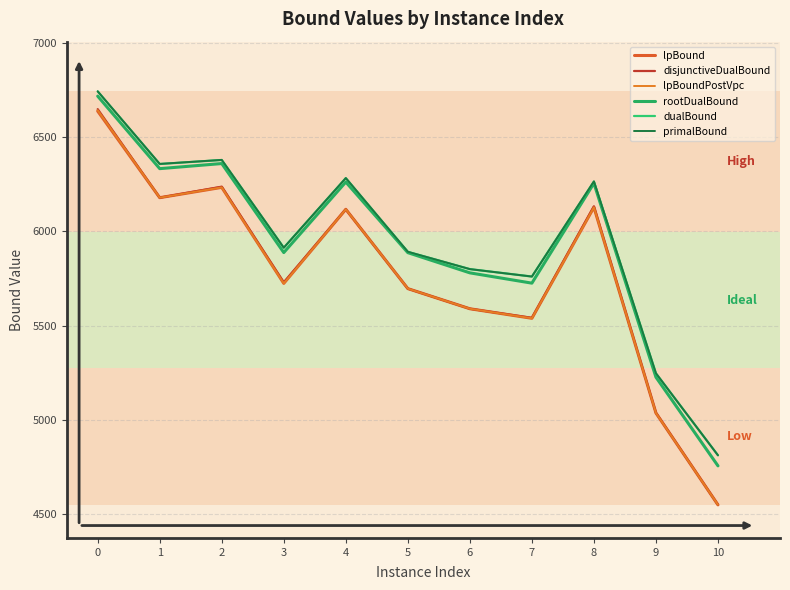

What is the difference between the second highest and minimum values in the disjunctiveDualBound series?

1686.8